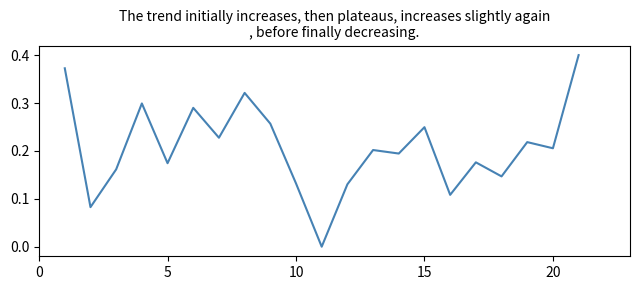

Reading left to right, list all the values displayed in this chart.

0.4	0.1	0.2	0.3	0.2	0.3	0.2	0.3	0.3	0.1	0.0	0.1	0.2	0.2	0.2	0.1	0.2	0.1	0.2	0.2	0.4